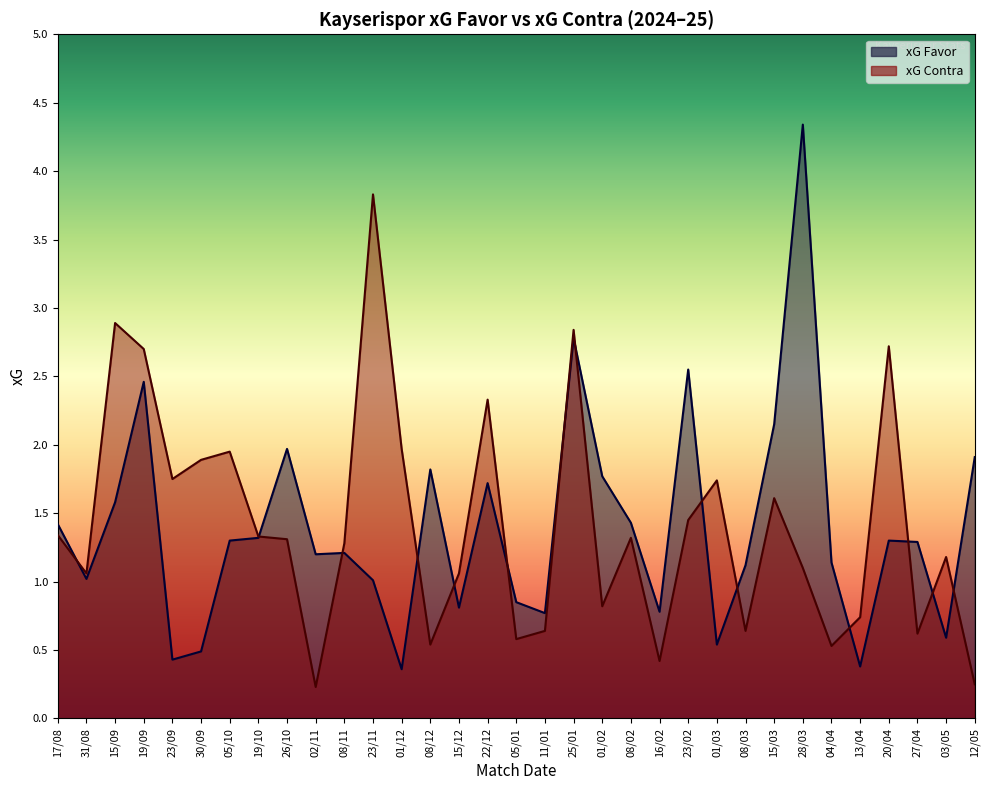

How many categories are shown in the chart?

33